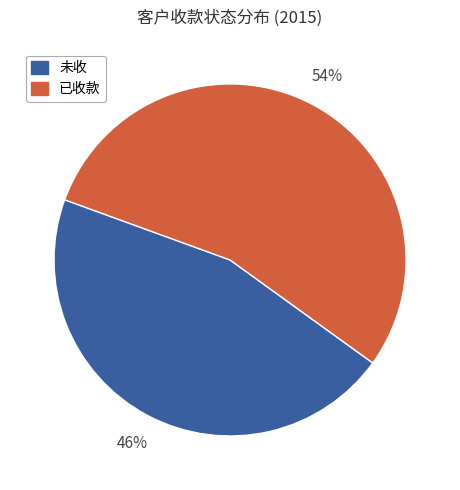

Is there a majority slice in this chart?

Yes